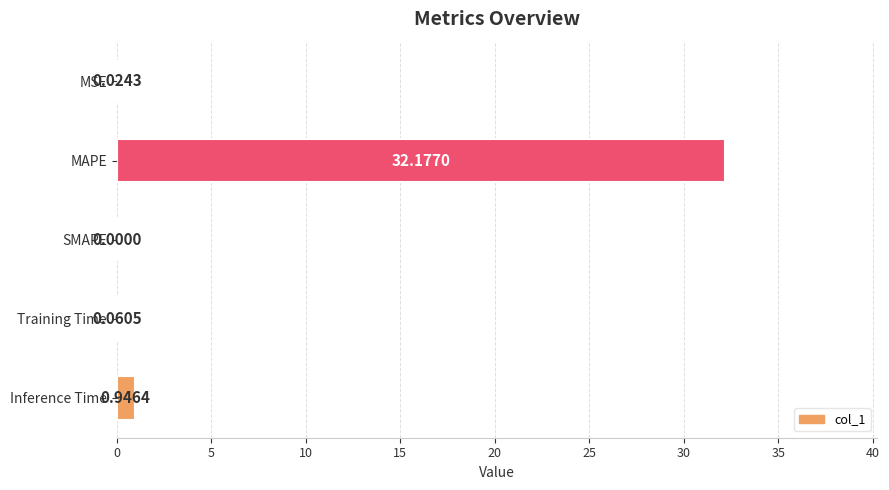

How many series are shown in this chart?

1